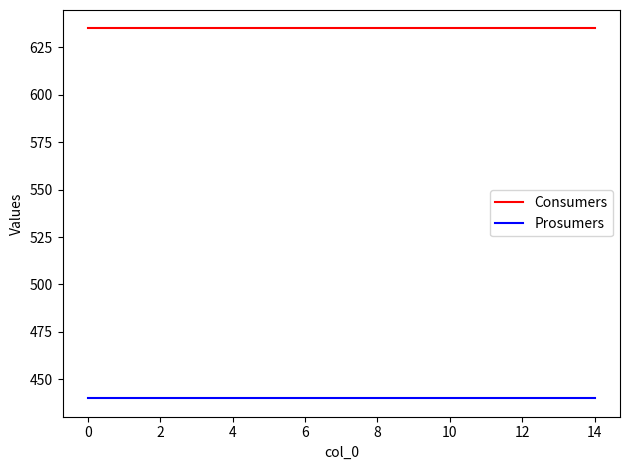

At how many categories does at least one series exceed 596?

15